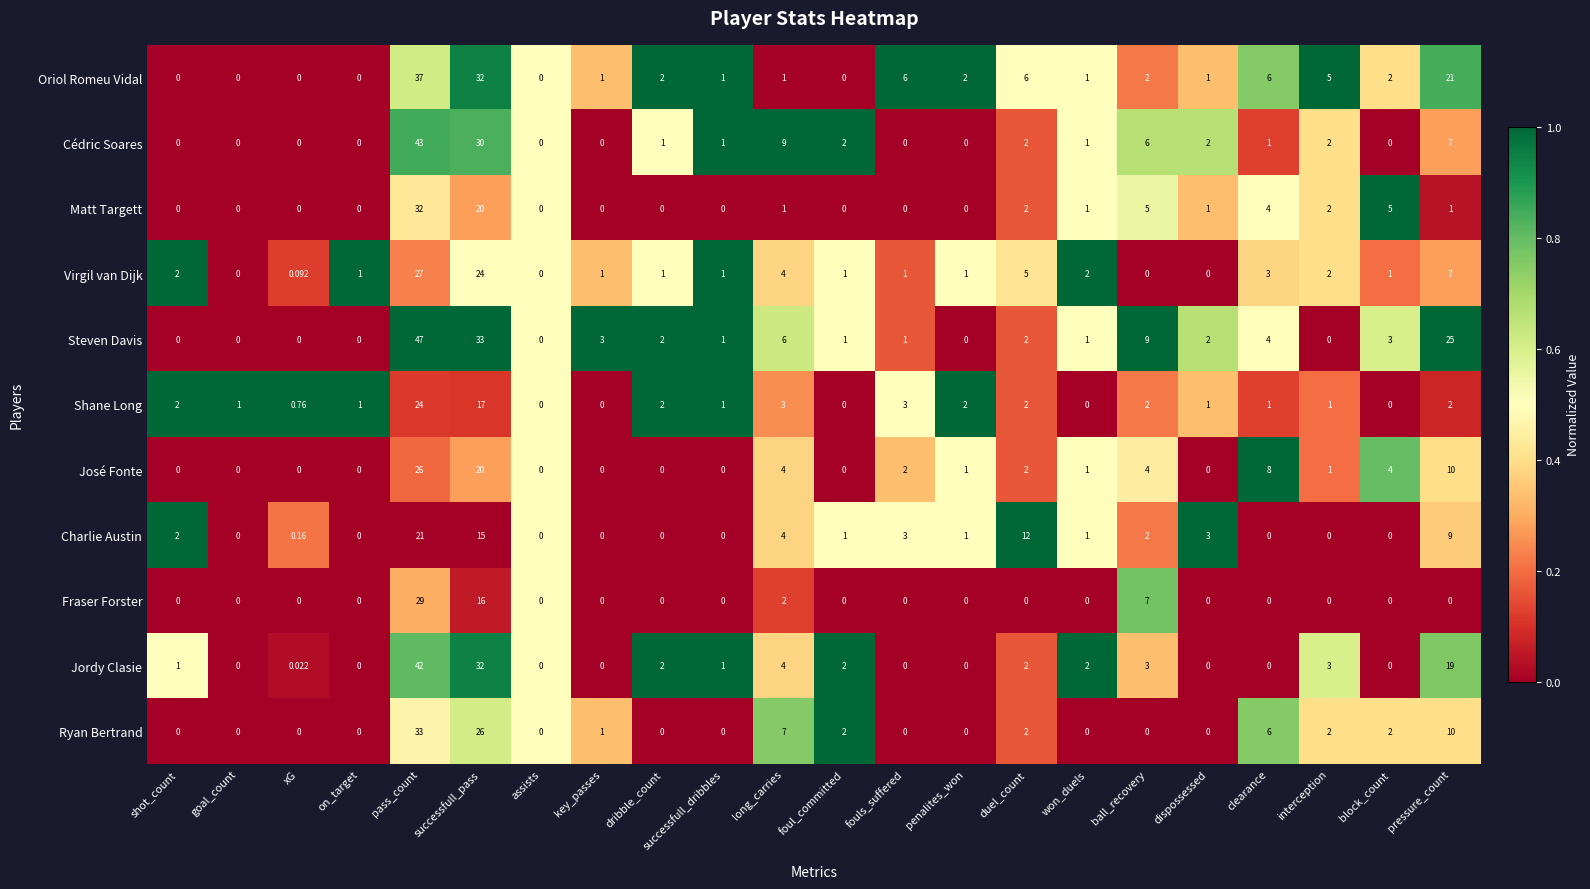

Which category has the highest value across all series?

pass_count